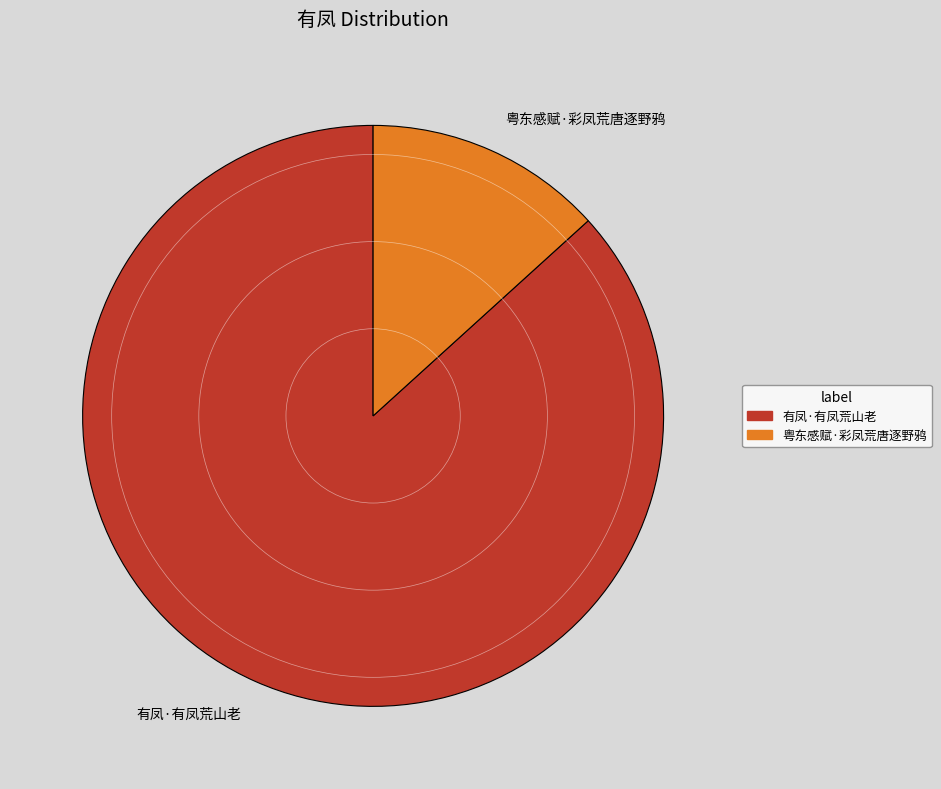

Is it true that 有凤·有凤荒山老 is 80% of the pie?

False